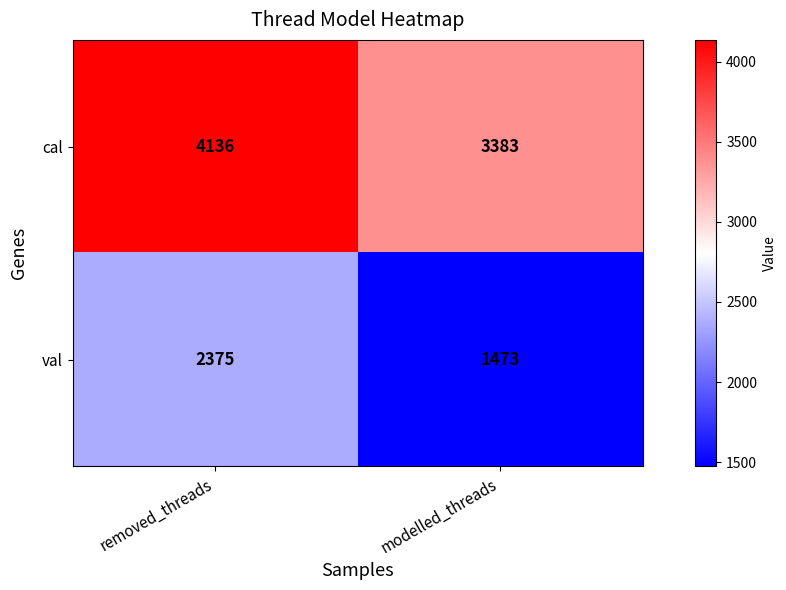

What is the sum of the cal values at modelled_threads and removed_threads?

7519